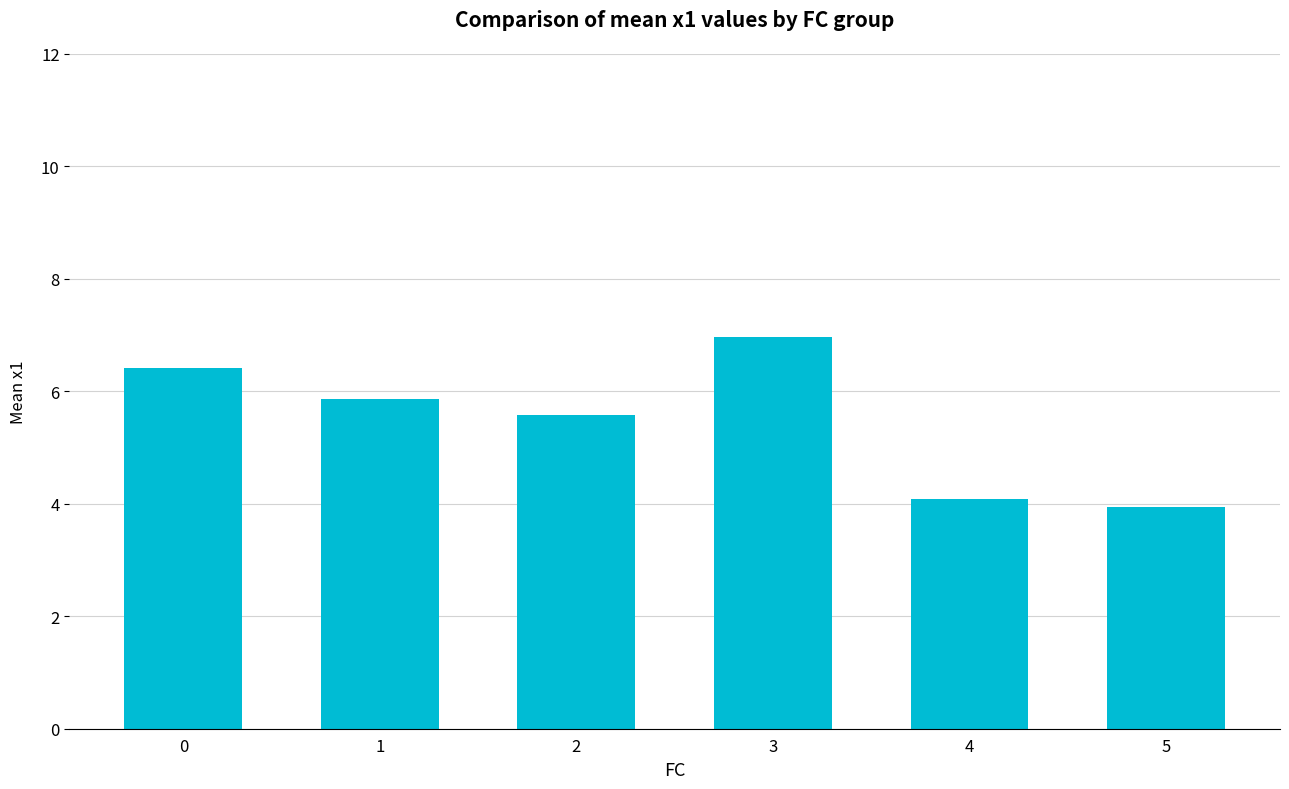

Rank the categories by value from highest to lowest.

3, 0, 1, 2, 4, 5